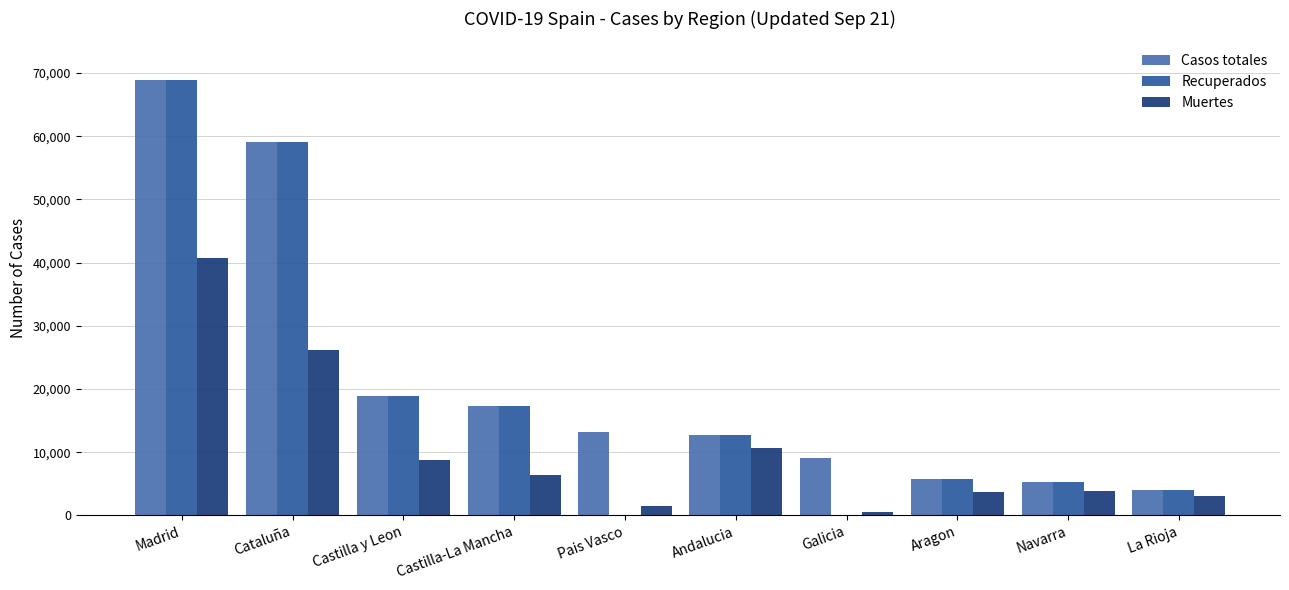

The value of Recuperados at Aragon is 5695. True or false?

True